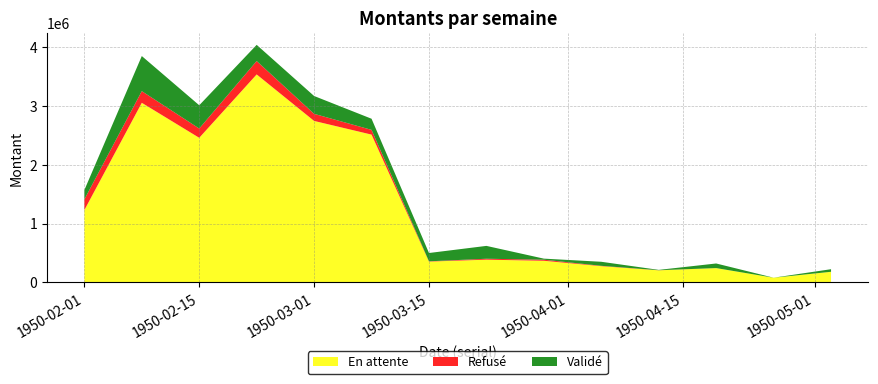

Reading right to left, transcribe all the data shown in this chart.

En attente: 180520.9	79610.6	243593.4	205645.8	276300.8	368066.8	386792.2	354090.4	2515521.9	2748180.9	3539751.3	2460958.3	3056657.2	1230992.4
Refusé: 0.0	0.0	0.0	1606.6	5870.6	18402.9	15736.5	4697.6	80455.8	120826.9	228143.4	157776.6	198584.5	181721.2
Validé: 43975.4	602.0	78372.2	5778.2	68828.3	17939.1	218851.3	141441.5	189603.7	303525.1	275173.3	396107.5	597516.0	159041.7